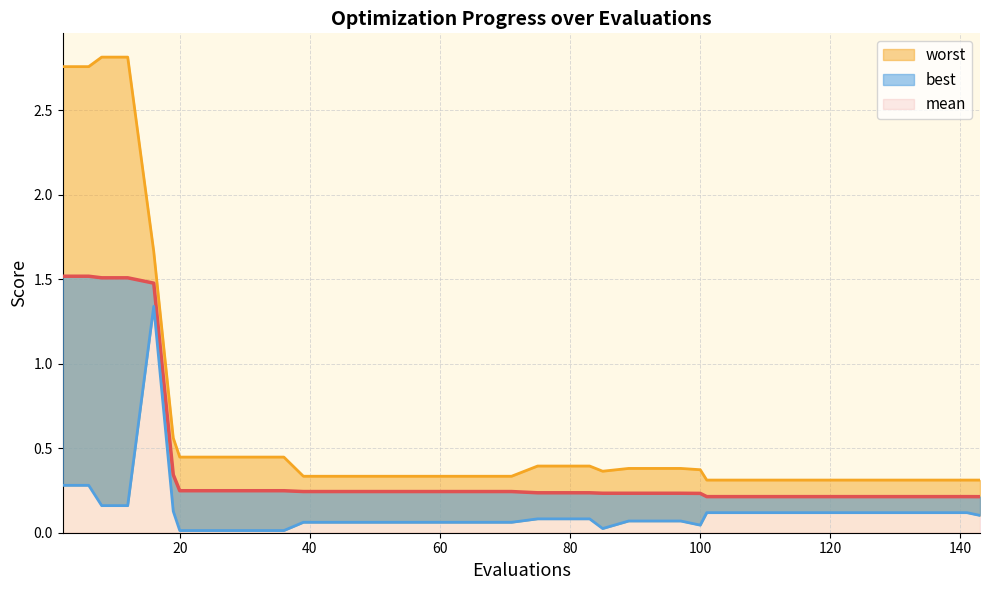

Reading left to right, transcribe all the data shown in this chart.

mean: 1.5	1.5	1.5	1.5	1.5	0.3	0.2	0.2	0.2	0.2	0.2	0.2	0.2	0.2	0.2	0.2	0.2	0.2	0.2	0.2	0.2	0.2	0.2	0.2	0.2	0.2	0.2	0.2	0.2	0.2	0.2	0.2	0.2	0.2	0.2	0.2	0.2	0.2	0.2	0.2
best: 0.3	0.3	0.2	0.2	1.3	0.1	0.0	0.0	0.0	0.0	0.0	0.1	0.1	0.1	0.1	0.1	0.1	0.1	0.1	0.1	0.1	0.1	0.1	0.0	0.1	0.1	0.1	0.0	0.1	0.1	0.1	0.1	0.1	0.1	0.1	0.1	0.1	0.1	0.1	0.1
worst: 2.8	2.8	2.8	2.8	1.7	0.6	0.4	0.4	0.4	0.4	0.4	0.3	0.3	0.3	0.3	0.3	0.3	0.3	0.3	0.3	0.4	0.4	0.4	0.4	0.4	0.4	0.4	0.4	0.3	0.3	0.3	0.3	0.3	0.3	0.3	0.3	0.3	0.3	0.3	0.3